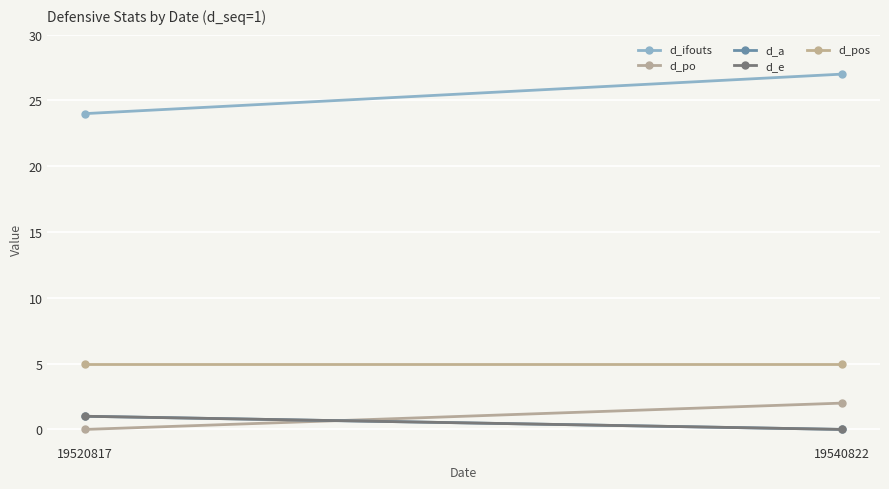

What is the difference between the maximum and minimum values in the d_a series?

1